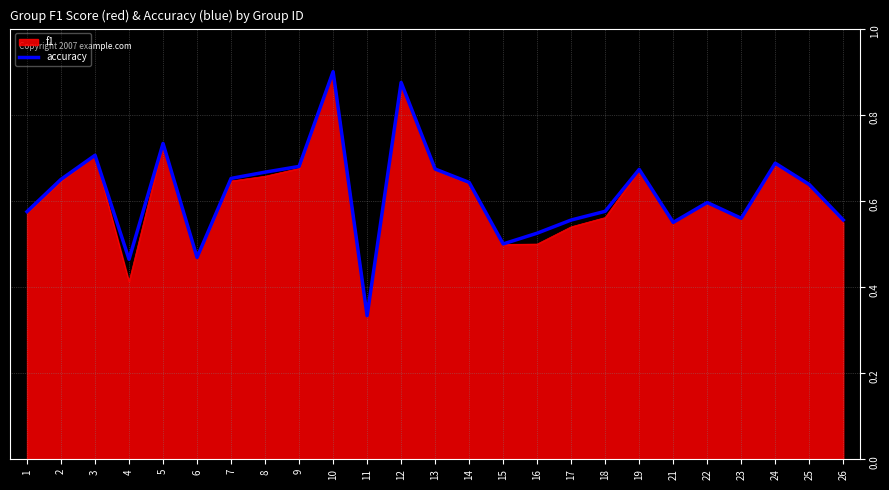

Is the value of accuracy at 16 greater than the value of f1 at 9?

No